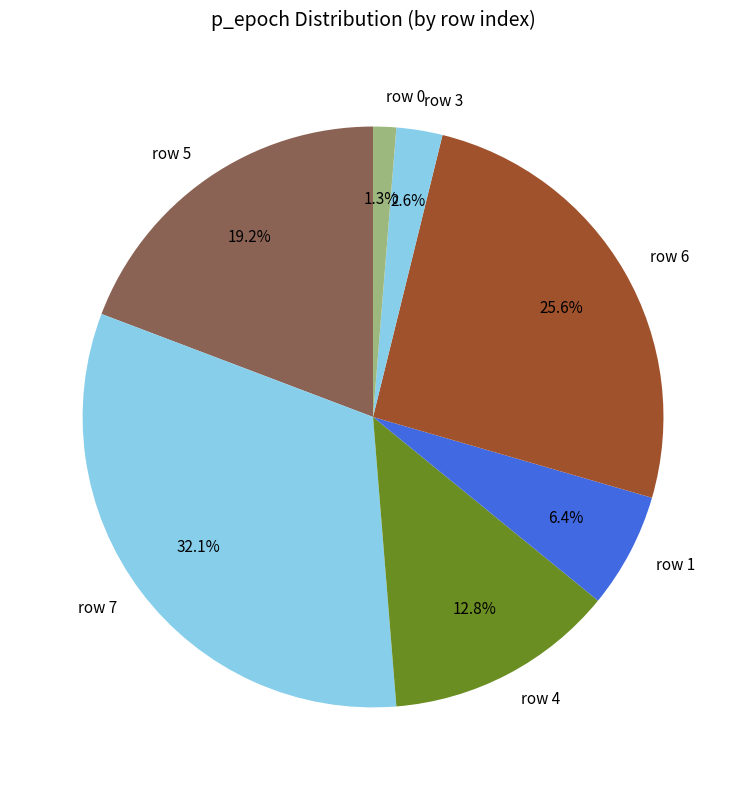

How much of the chart is everything except row 3?

97.4%